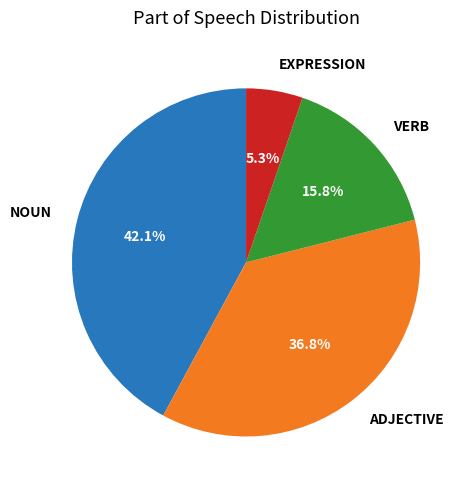

To the nearest percent, what is the difference between the largest and smallest slice percentages?

37%